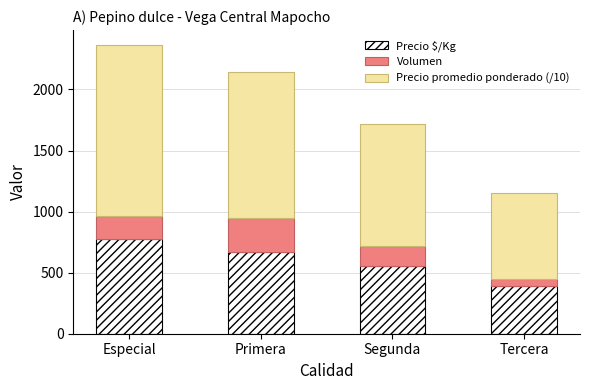

The Precio $/Kg series shows 556 at Segunda. True or false?

True